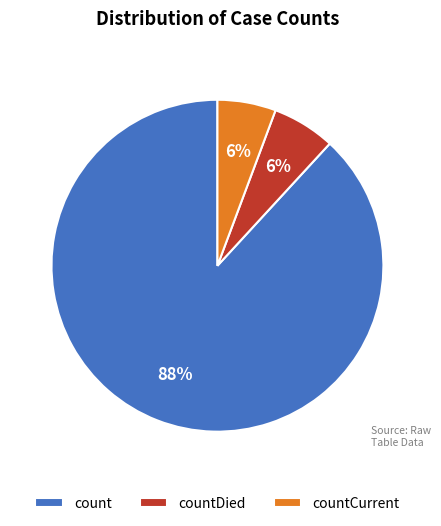

Between countDied and count, which is larger?

count